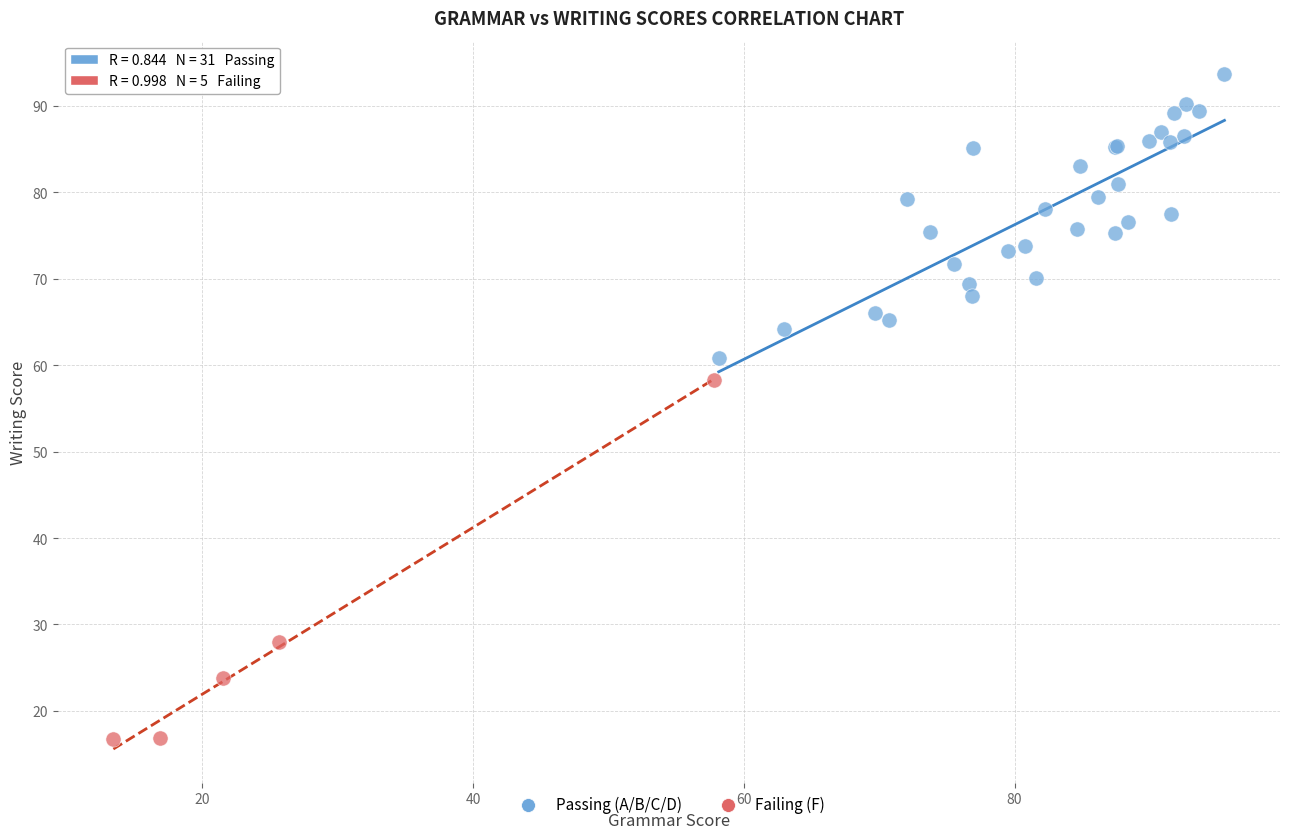

Which series reaches the minimum Y coordinate?

Failing (F)